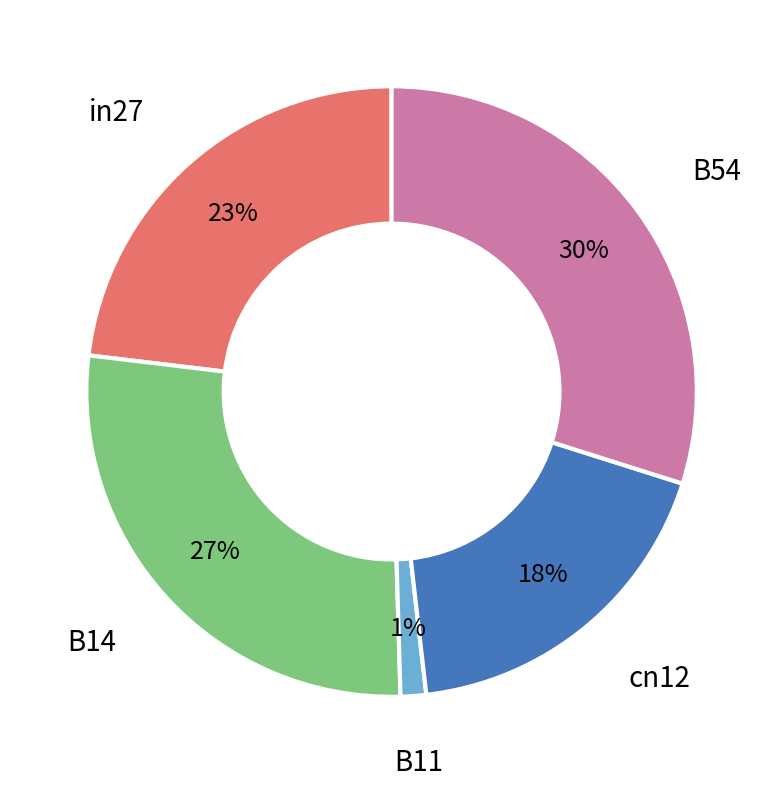

What percentage is the cn12 slice, to the nearest percent?

18%